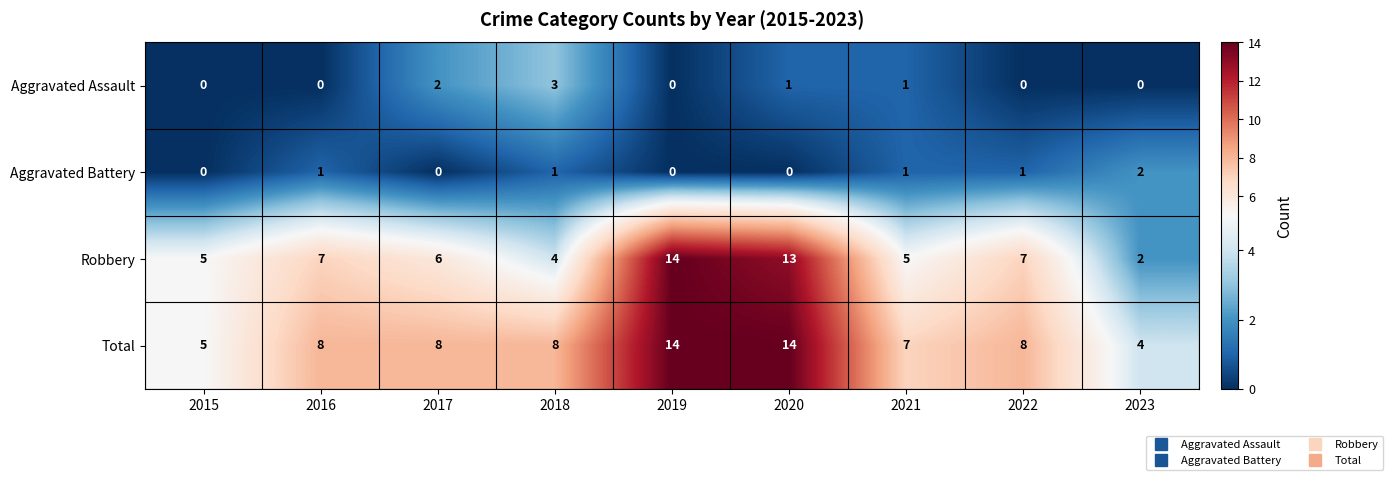

True or false: Aggravated Battery has a value of 1 at 2021.

True